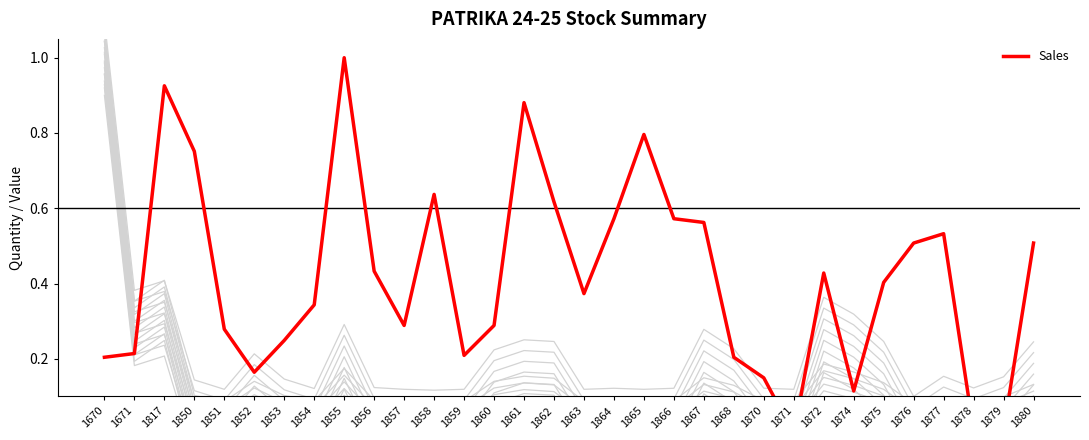

Is it true that the value at 1870 is 0.1?

True